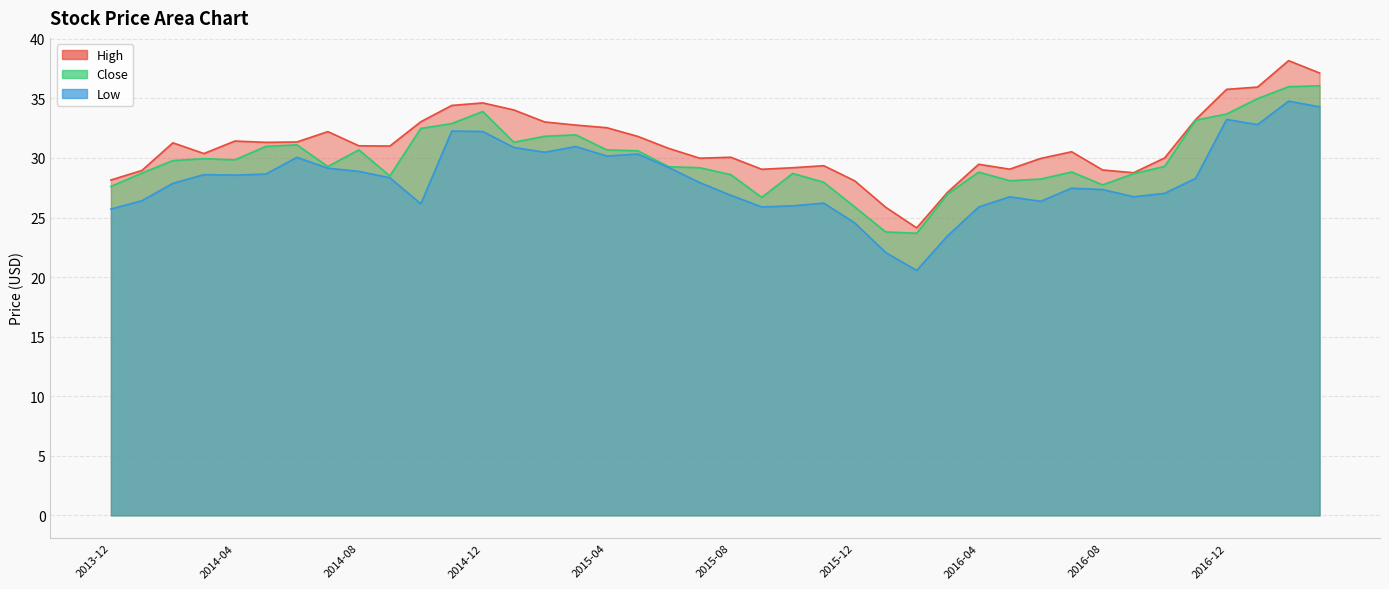

Reading left to right, list all the values displayed in this chart.

High: 2013-12=28.1	2014-01=28.9	2014-02=31.3	2014-03=30.4	2014-04=31.4	2014-05=31.3	2014-06=31.3	2014-07=32.2	2014-08=31.0	2014-09=31.0	2014-10=33.0	2014-11=34.4	2014-12=34.6	2015-01=34.0	2015-02=33.0	2015-03=32.8	2015-04=32.5	2015-05=31.8	2015-06=30.8	2015-07=30.0	2015-08=30.1	2015-09=29.1	2015-10=29.2	2015-11=29.4	2015-12=28.1	2016-01=25.9	2016-02=24.1	2016-03=27.1	2016-04=29.5	2016-05=29.1	2016-06=30.0	2016-07=30.5	2016-08=29.0	2016-09=28.8	2016-10=30.0	2016-11=33.2	2016-12=35.8	2017-01=36.0	2017-02=38.2	2017-03=37.1
Close: 2013-12=27.6	2014-01=28.7	2014-02=29.8	2014-03=29.9	2014-04=29.8	2014-05=31.0	2014-06=31.1	2014-07=29.3	2014-08=30.7	2014-09=28.5	2014-10=32.5	2014-11=32.9	2014-12=33.9	2015-01=31.3	2015-02=31.8	2015-03=31.9	2015-04=30.7	2015-05=30.6	2015-06=29.3	2015-07=29.2	2015-08=28.6	2015-09=26.7	2015-10=28.7	2015-11=28.0	2015-12=25.9	2016-01=23.8	2016-02=23.7	2016-03=27.0	2016-04=28.8	2016-05=28.1	2016-06=28.2	2016-07=28.8	2016-08=27.7	2016-09=28.7	2016-10=29.3	2016-11=33.2	2016-12=33.7	2017-01=35.0	2017-02=36.0	2017-03=36.1
Low: 2013-12=25.7	2014-01=26.4	2014-02=27.9	2014-03=28.6	2014-04=28.6	2014-05=28.6	2014-06=30.1	2014-07=29.1	2014-08=28.9	2014-09=28.3	2014-10=26.1	2014-11=32.3	2014-12=32.2	2015-01=30.9	2015-02=30.5	2015-03=31.0	2015-04=30.2	2015-05=30.3	2015-06=29.2	2015-07=27.9	2015-08=26.9	2015-09=25.9	2015-10=26.0	2015-11=26.2	2015-12=24.6	2016-01=22.1	2016-02=20.6	2016-03=23.5	2016-04=25.9	2016-05=26.7	2016-06=26.4	2016-07=27.5	2016-08=27.4	2016-09=26.7	2016-10=27.0	2016-11=28.3	2016-12=33.2	2017-01=32.8	2017-02=34.8	2017-03=34.3